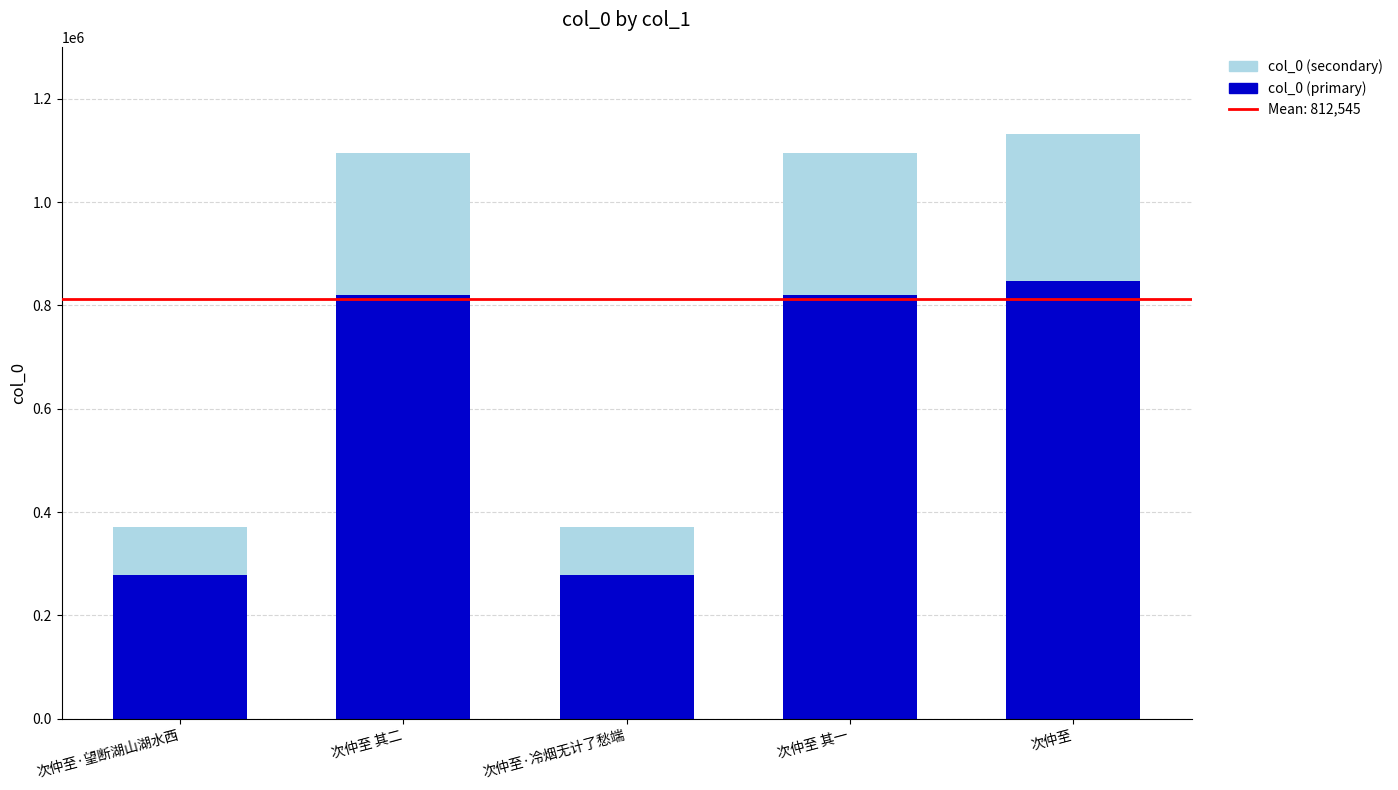

What is the sum of the col_0 (primary) values at 次仲至·冷烟无计了愁端 and 次仲至·望断湖山湖水西?

557781.0